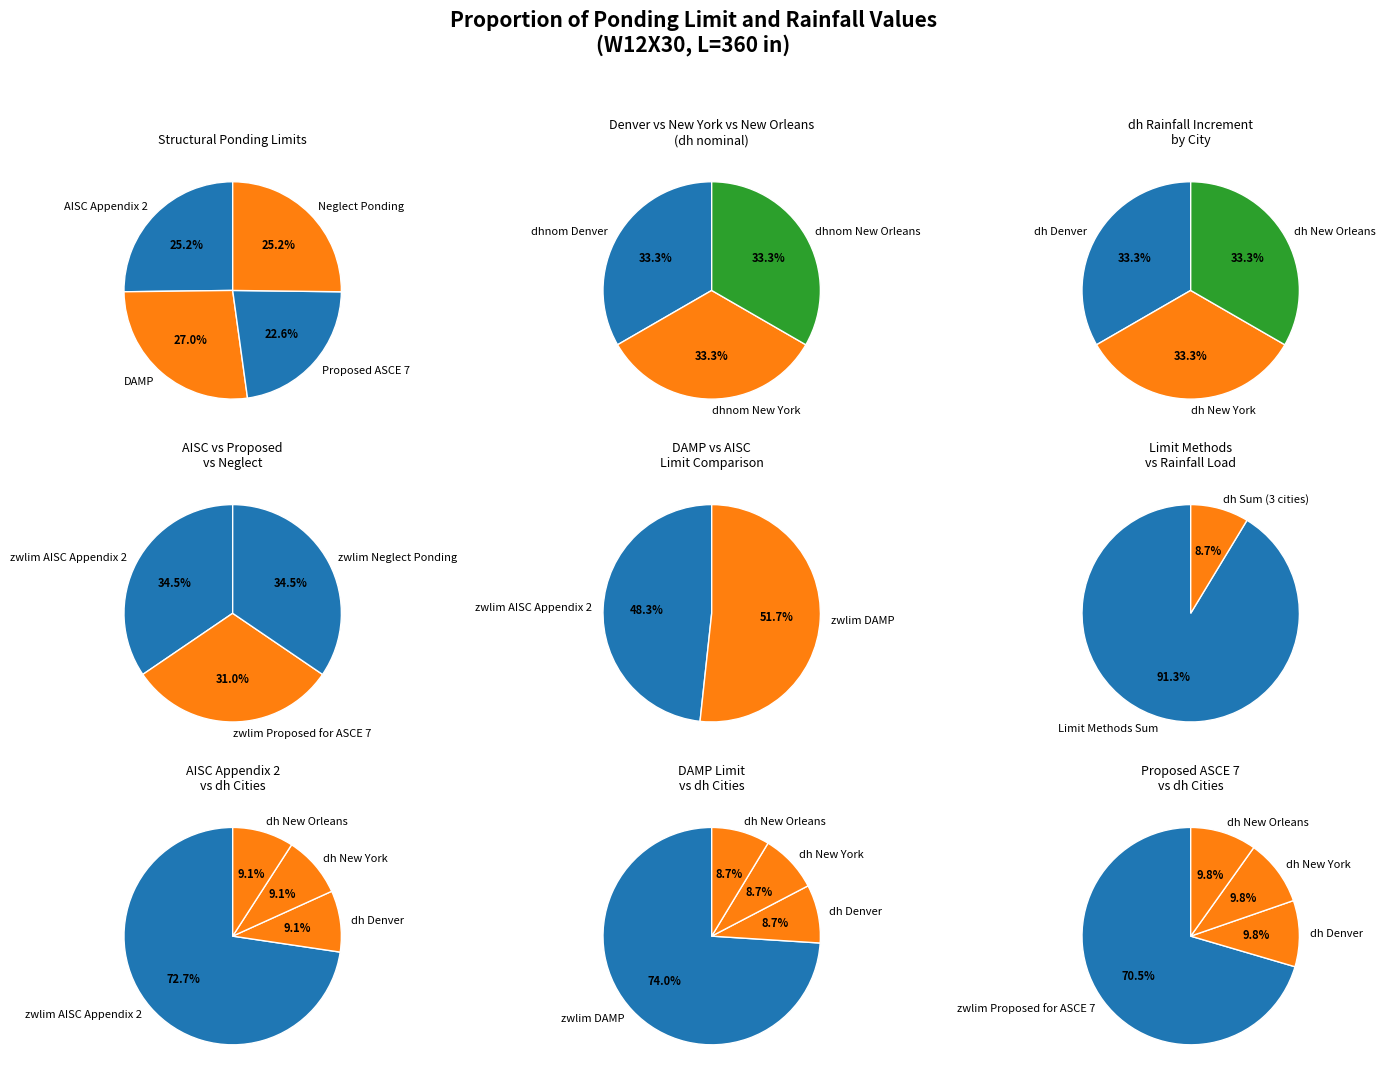

Combined, do dh Denver and dh New Orleans account for over 50%?

No